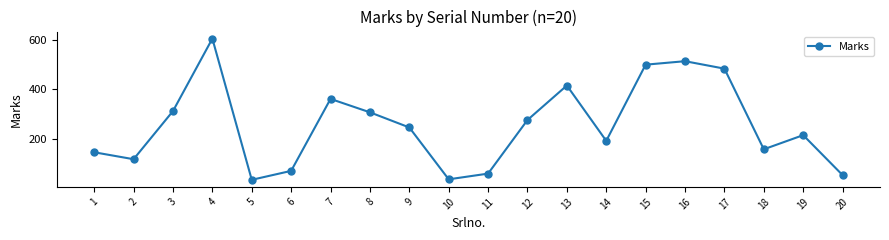

What is the sum of the values at 20 and 7?

417